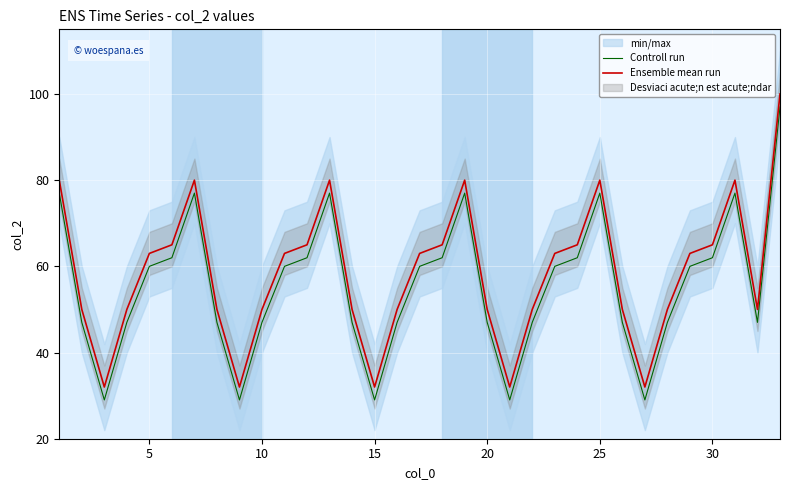

True or false: Ensemble mean run and Controll run cross at least once.

False